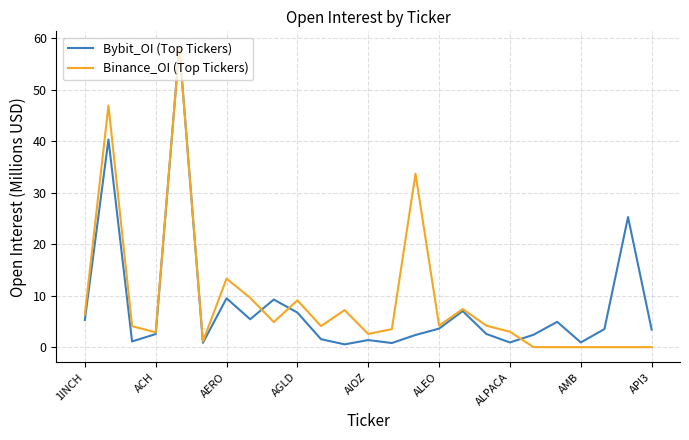

What is the maximum value for Bybit_OI (Top Tickers)?

58.5